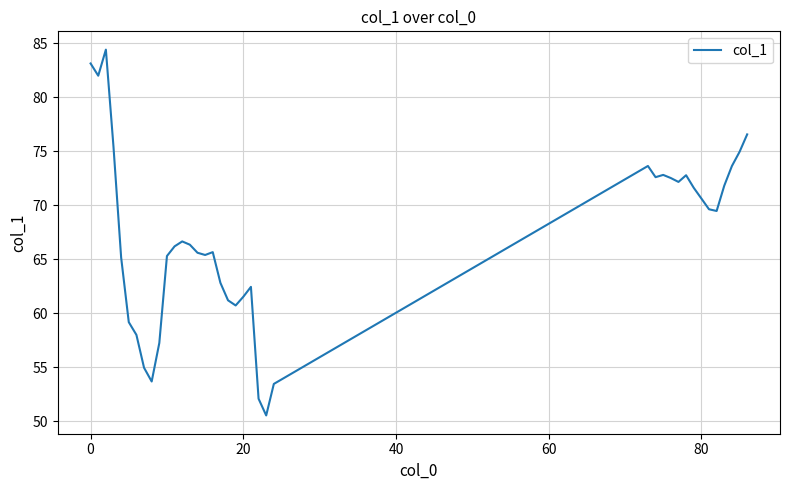

What is the maximum value shown in the chart?

84.4